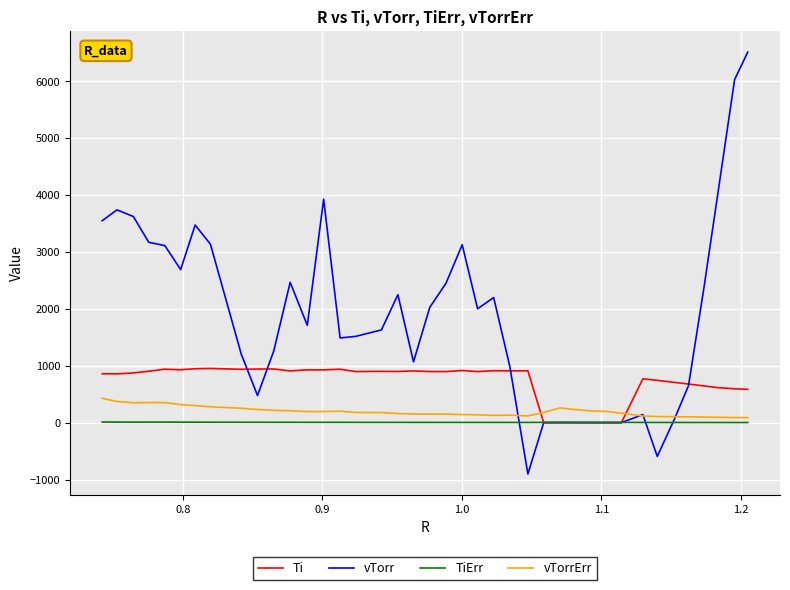

What is the maximum value for vTorrErr?

428.4